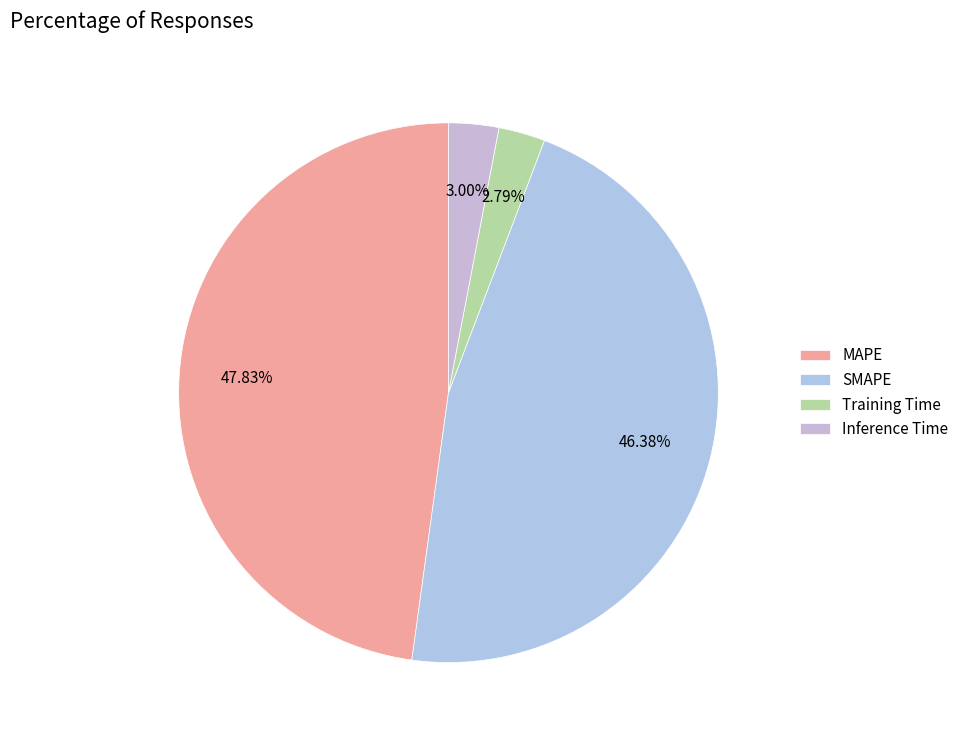

Which slice is the smallest?

Training Time